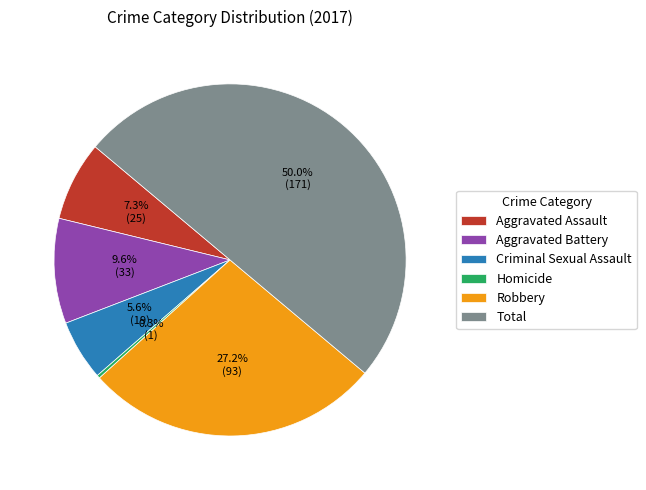

Rank the categories by value from highest to lowest.

Total, Robbery, Aggravated Battery, Aggravated Assault, Criminal Sexual Assault, Homicide